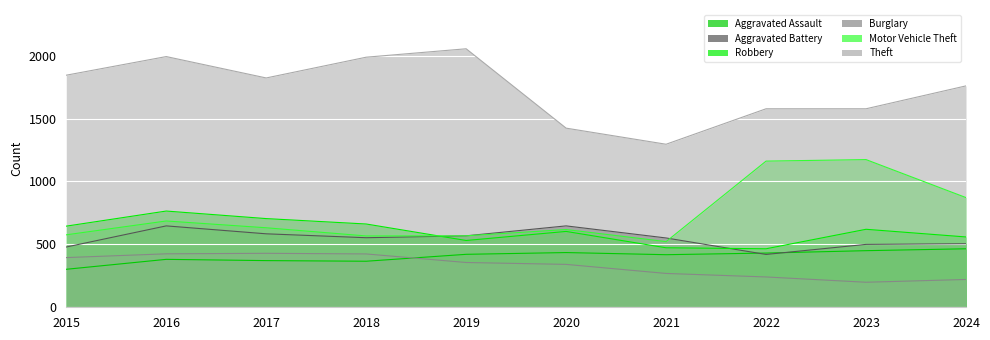

Which series changed the most between 2018 and 2022?

Motor Vehicle Theft